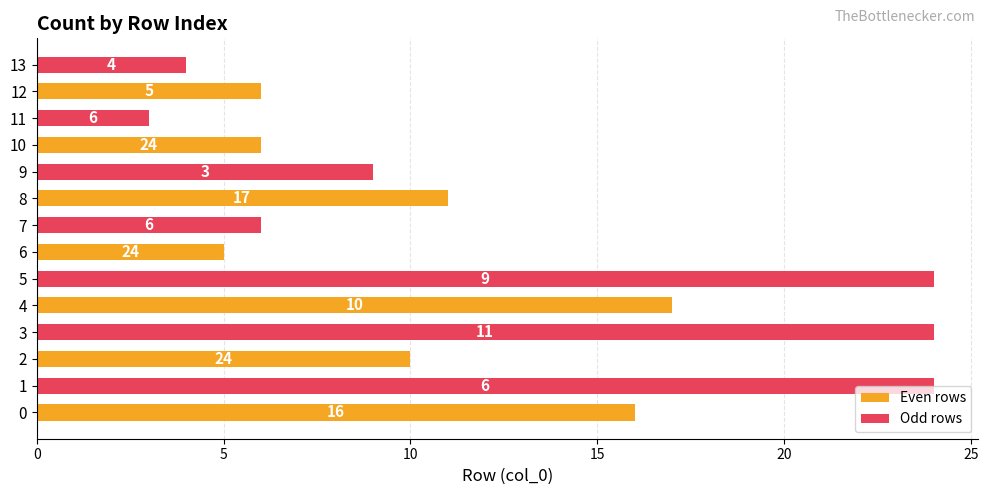

List the series in order of their overall mean, lowest first.

Even rows, Odd rows